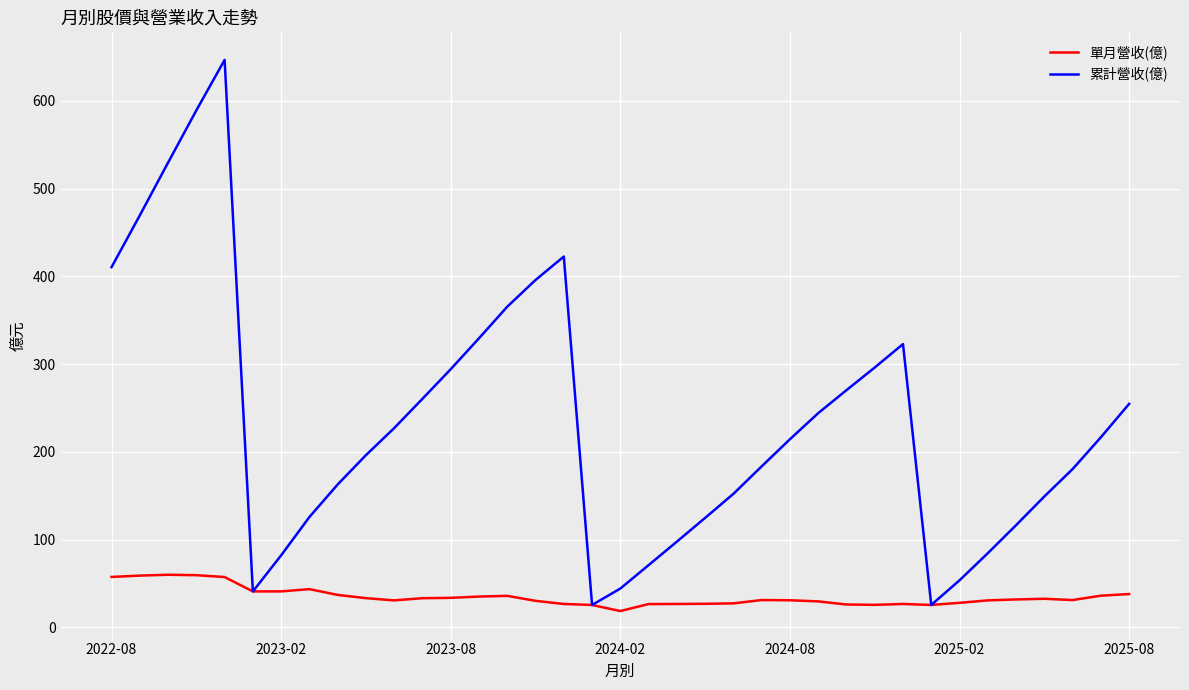

Rank the series by their average value, from lowest to highest.

單月營收(億), 累計營收(億)